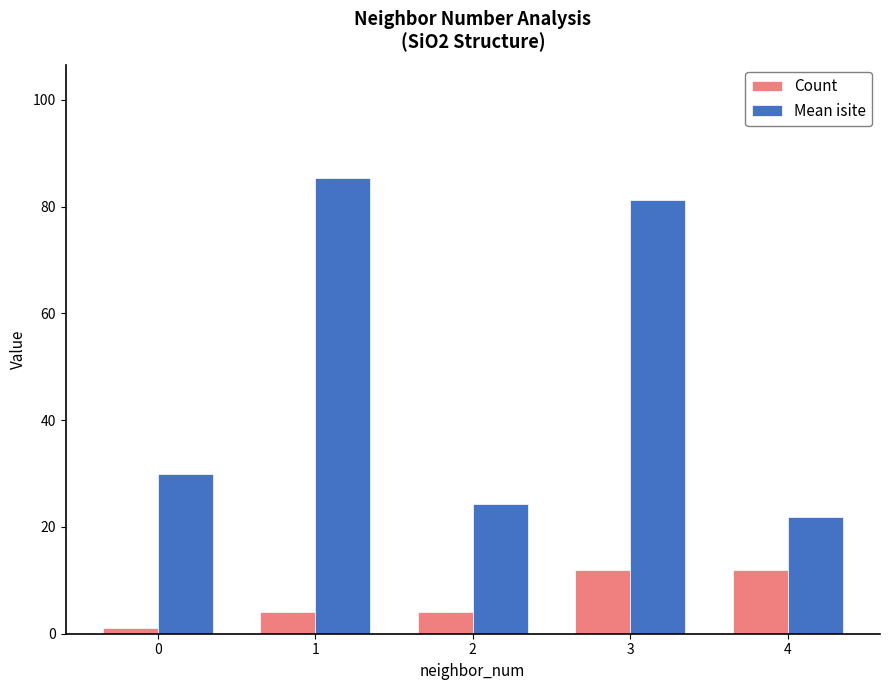

Rank the series by their average value, from highest to lowest.

Mean isite, Count